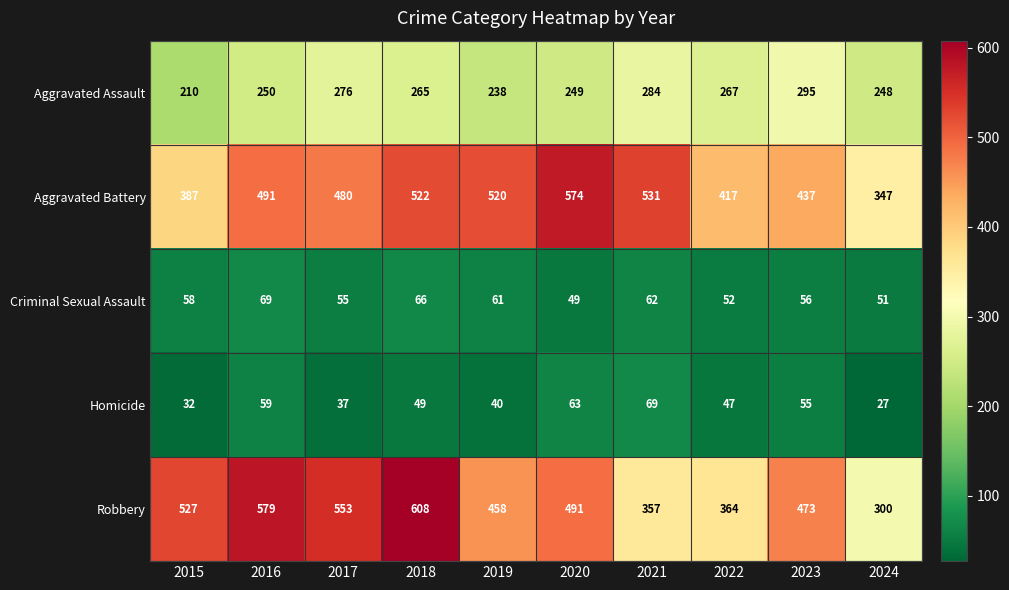

Between 2022 and 2024, which series saw the biggest shift?

Aggravated Battery